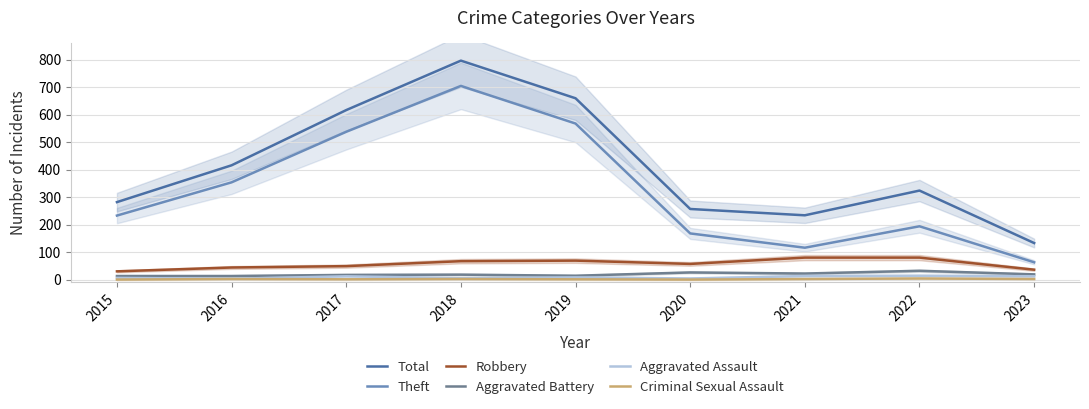

True or false: Aggravated Assault and Aggravated Battery cross at least once.

False